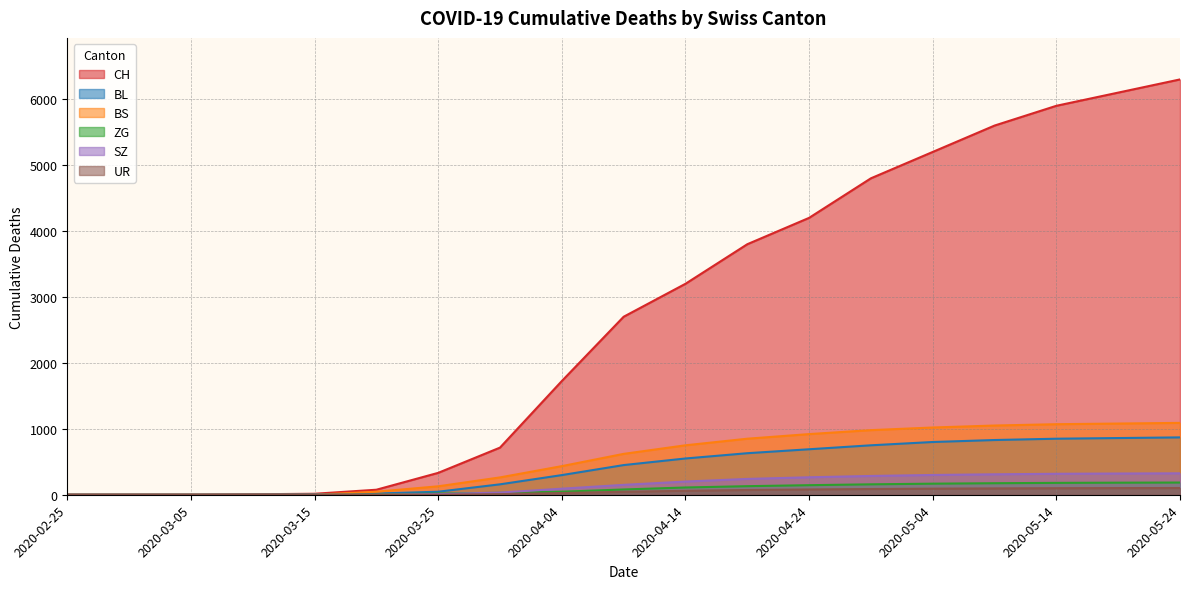

What are all the series names shown in the legend?

CH, BL, BS, ZG, SZ, UR